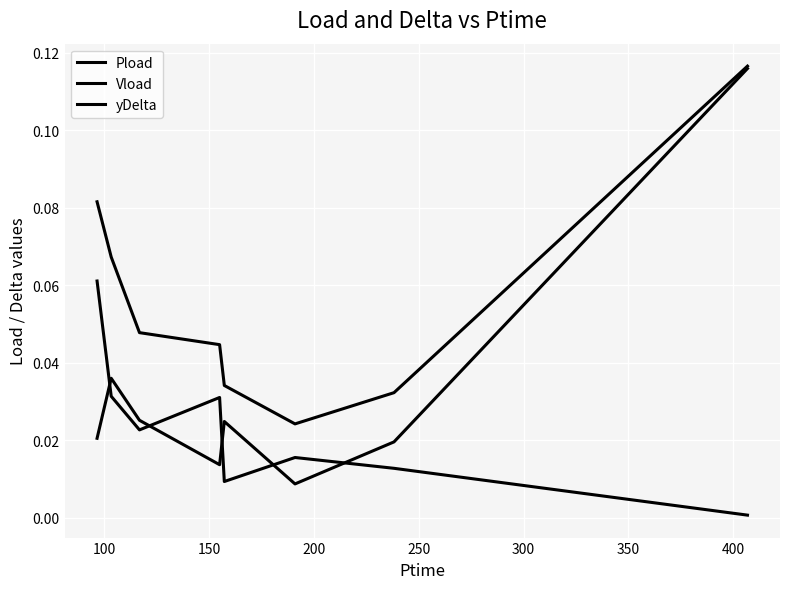

Which series has the widest spread of values?

yDelta